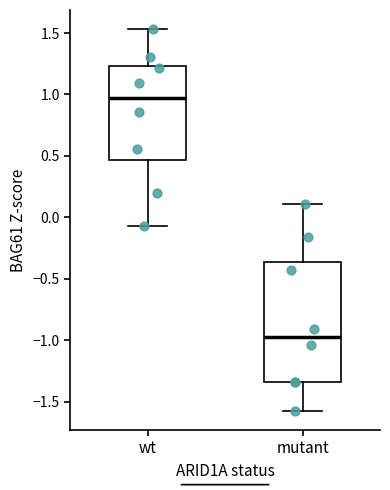

Which box is the tallest, from its lower edge to its upper edge?

mutant